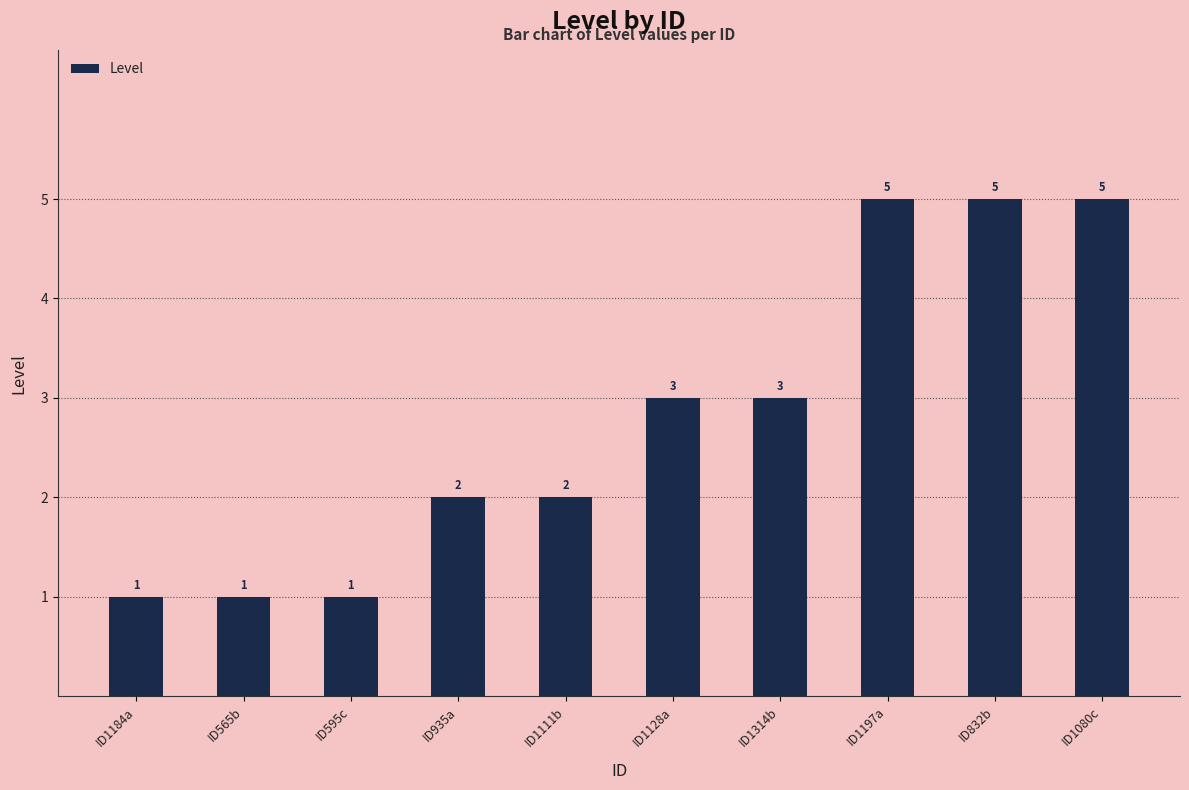

What value does the data have at ID1314b?

3